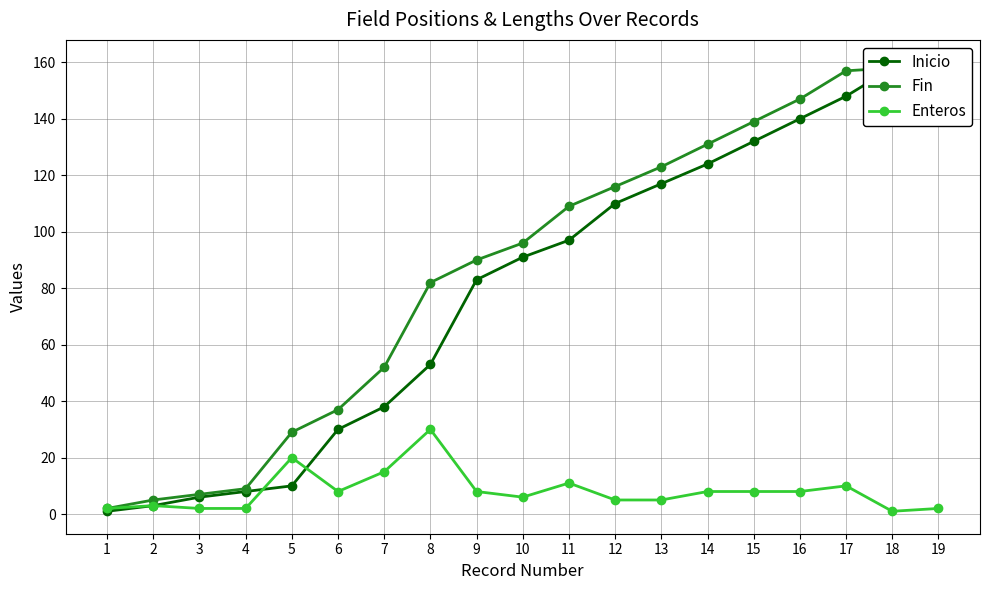

The value of Fin at 5 is 29. True or false?

True